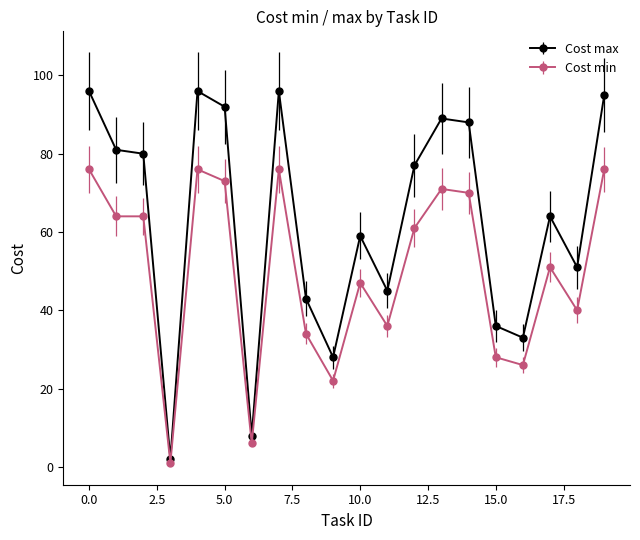

Which series has the widest spread of values?

Cost max